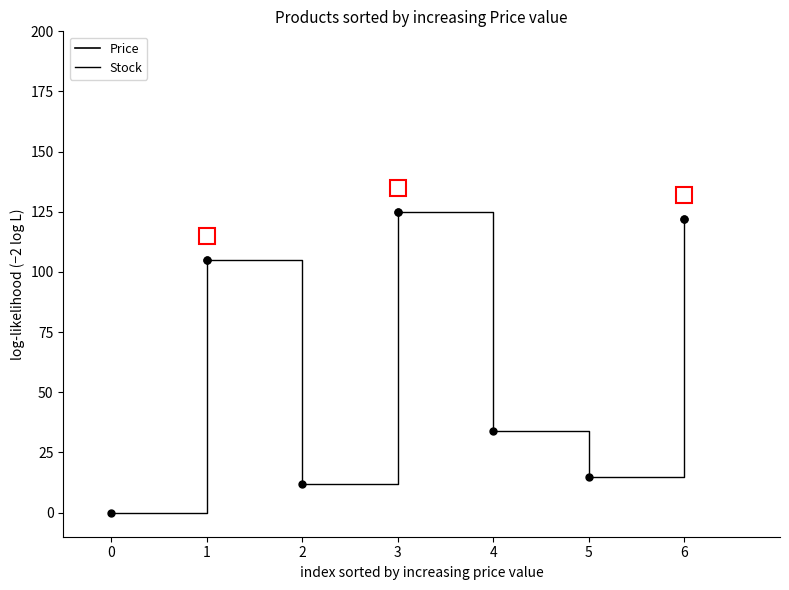

Which has a higher value, 2 or 5?

5